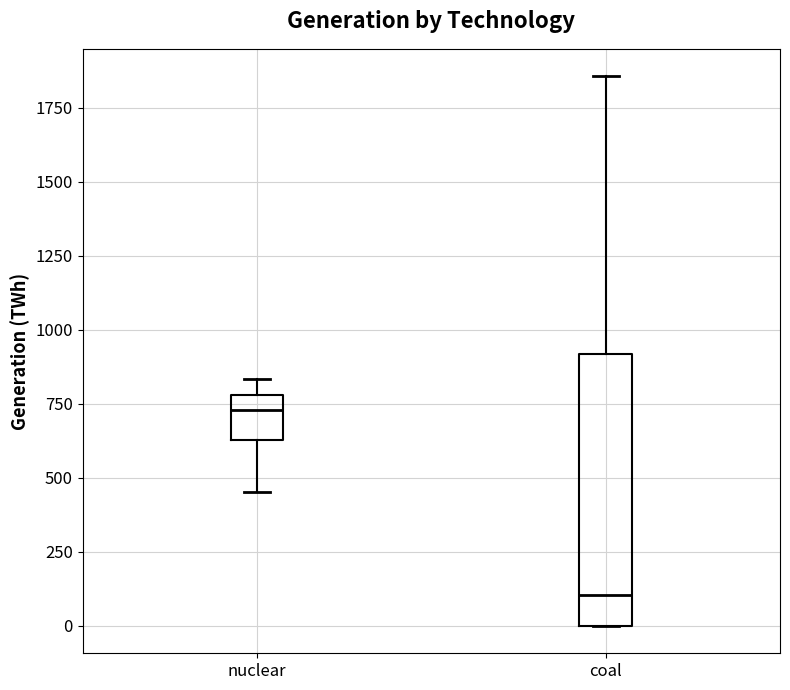

Reading left to right, transcribe this box plot: for each box, give where its median line is, the range the box spans, and where its two whiskers end, as read against the y-axis. The values are not printed on the chart, so give them approximately, as read against the axis.

nuclear: median 750, box 650 to 800, whiskers 450 to 850
coal: median 100, box 0 to 900, whiskers 0 to 1850